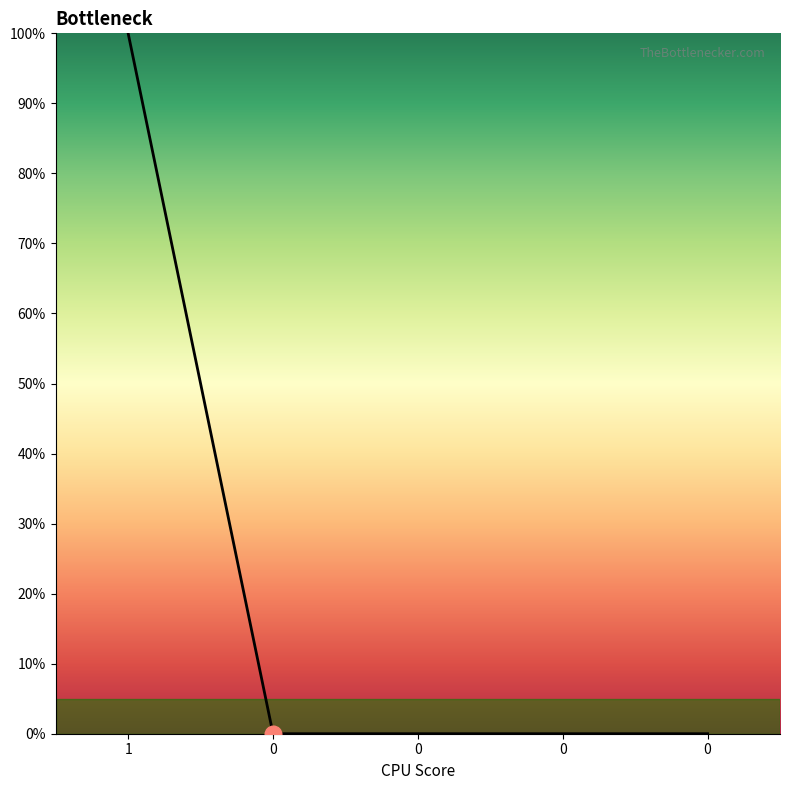

Does the chart display data point markers on the line(s)?

No